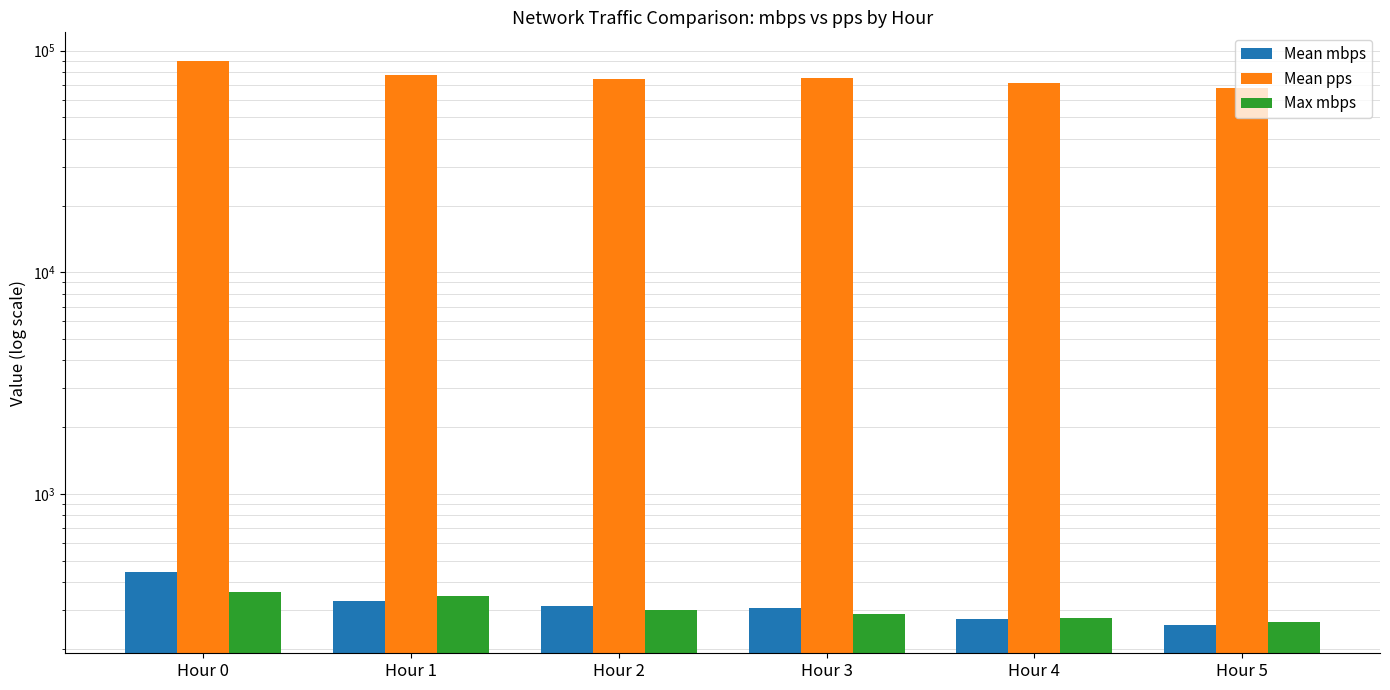

Where is Mean mbps nearest to the value 349?

Hour 1